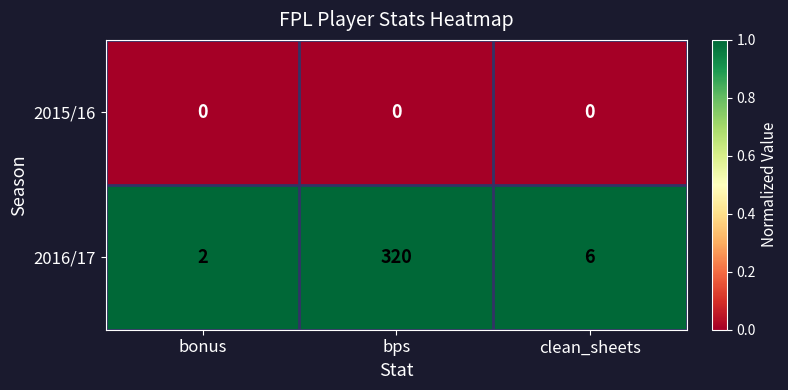

List the series in order of their peak value, lowest first.

2015/16, 2016/17